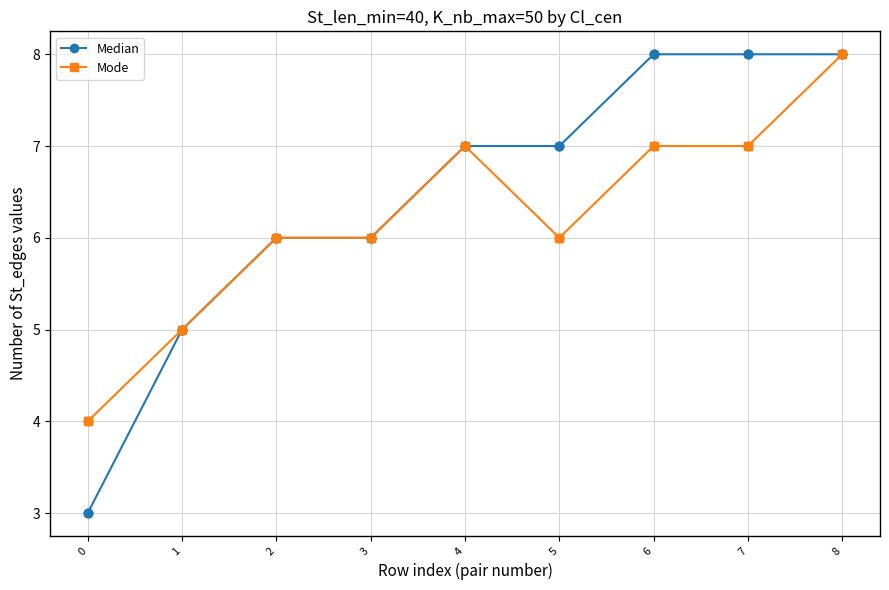

Which series has the largest range (max minus min)?

Median